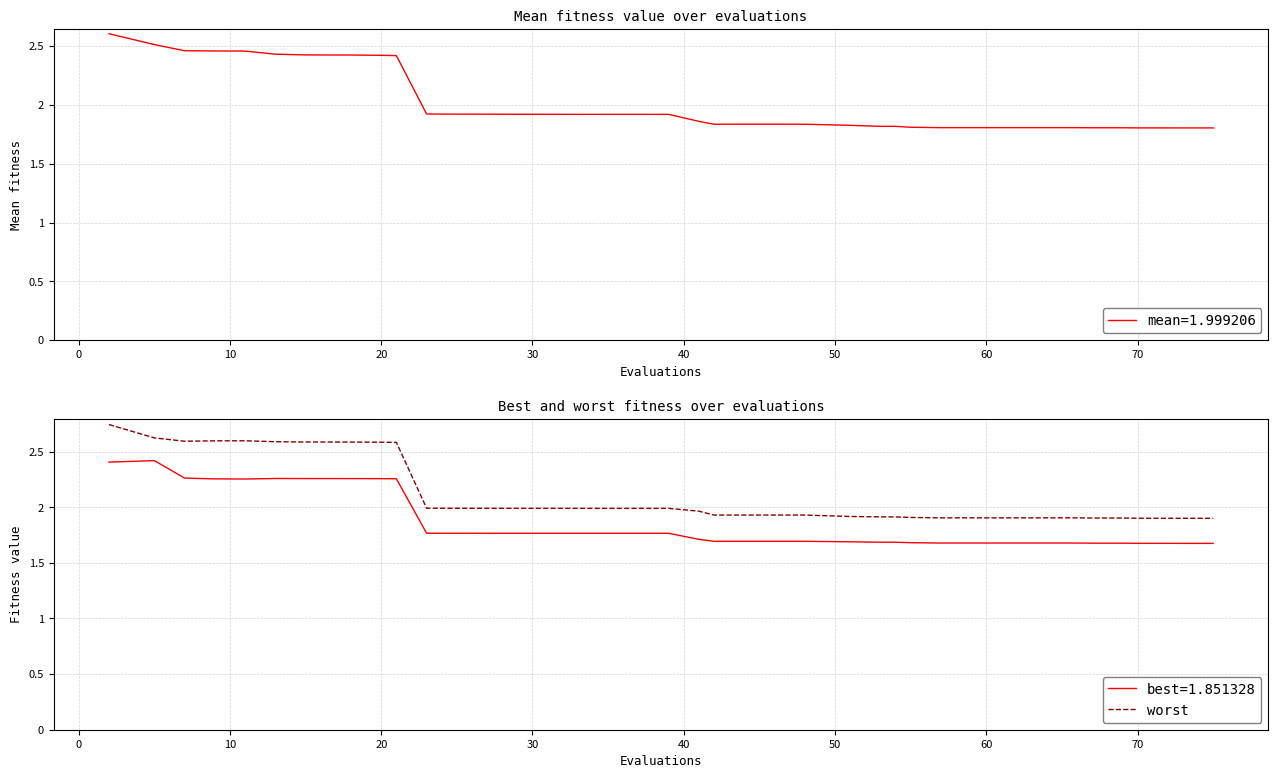

How many lines are shown in the chart?

3